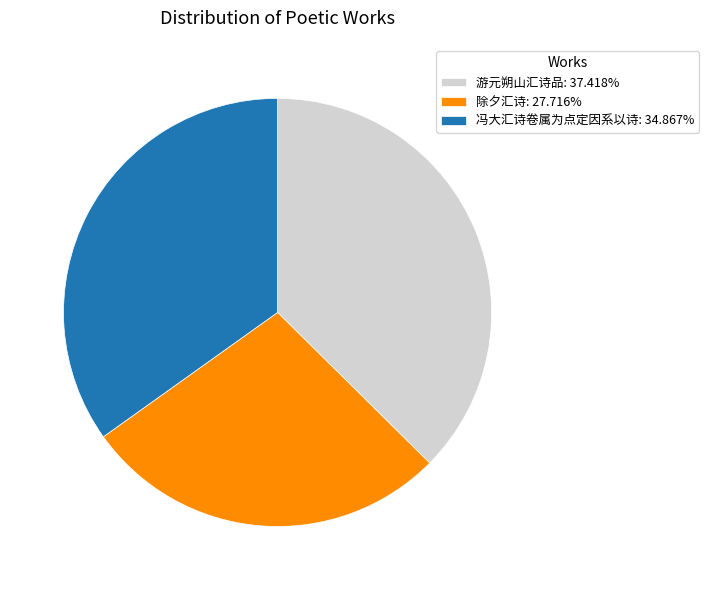

Which slice is the smallest?

除夕汇诗